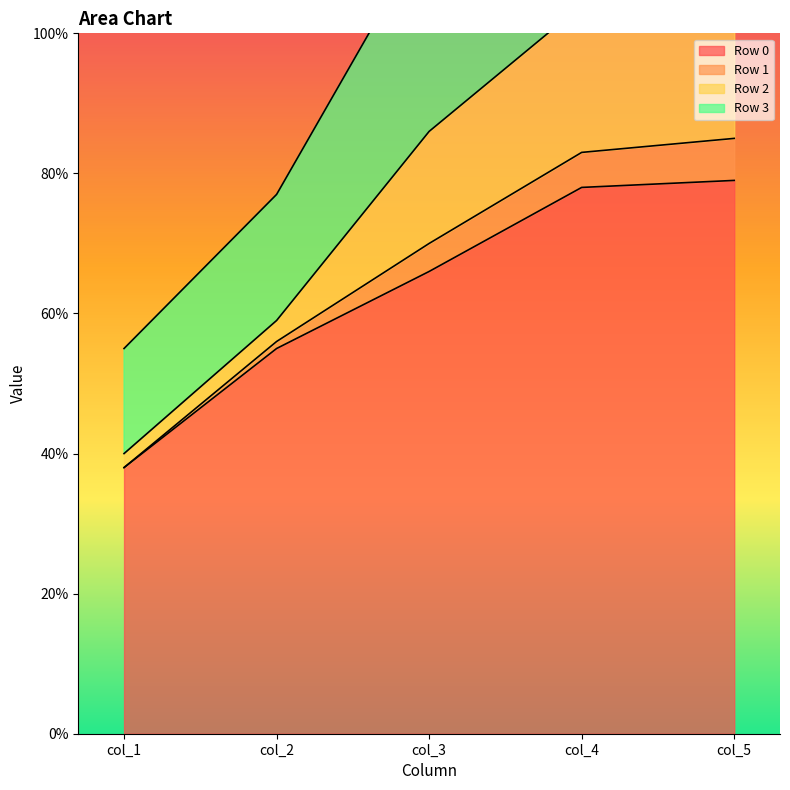

Is it true that Row 0 equals 90 at col_2?

False